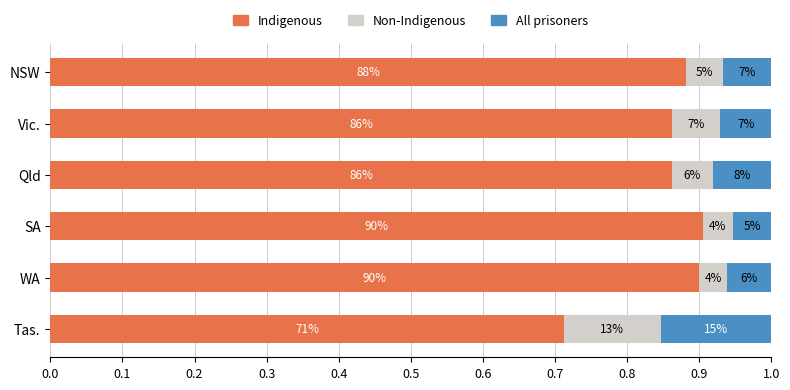

What are all the series names shown in the legend?

Indigenous, Non-Indigenous, All prisoners